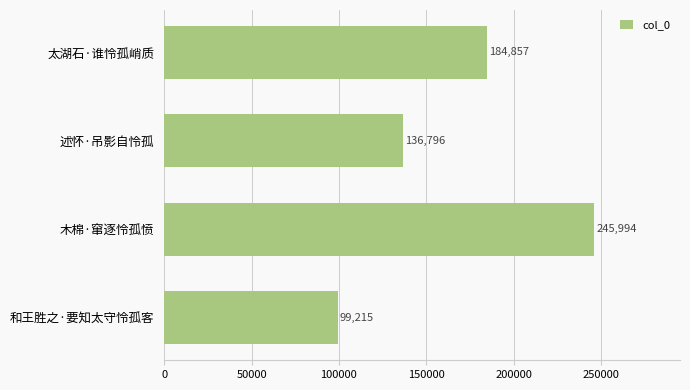

What is the average value?

166716